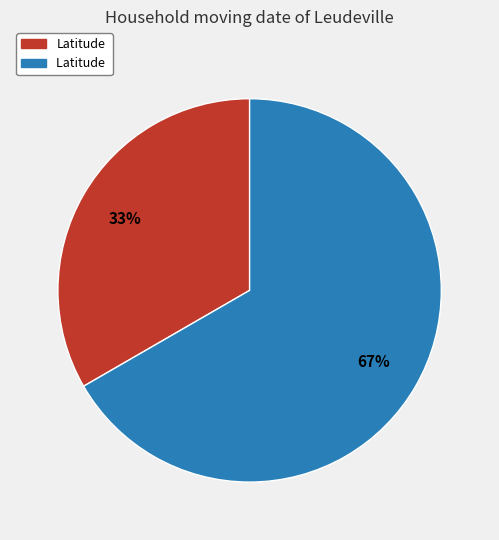

Does any single category account for the majority?

Yes